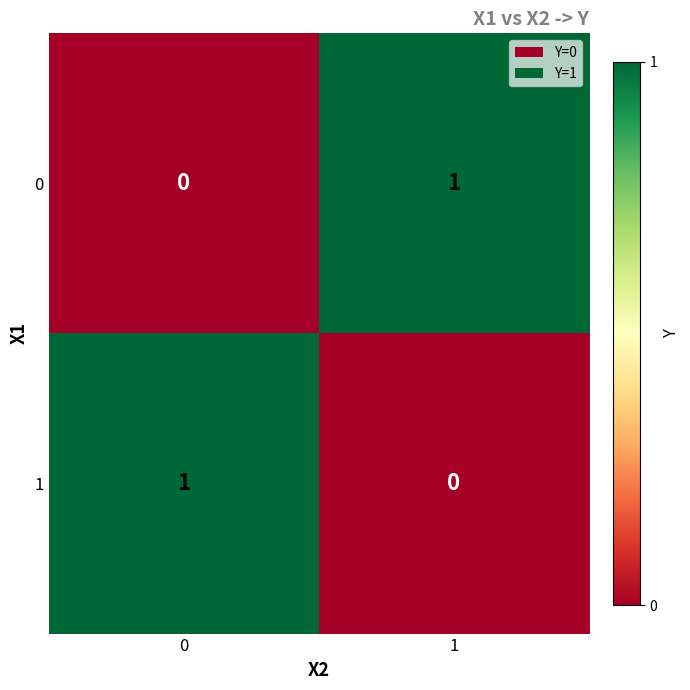

What is the total value across all series at 1?

1